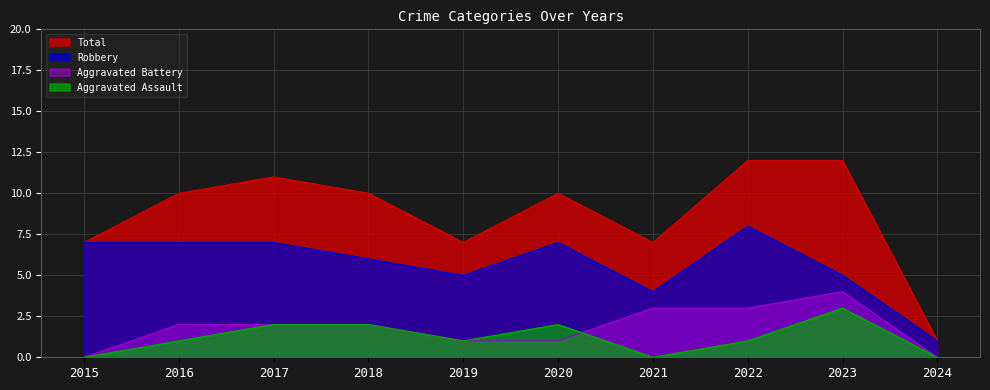

Between 2016 and 2022, which series saw the biggest shift?

Total